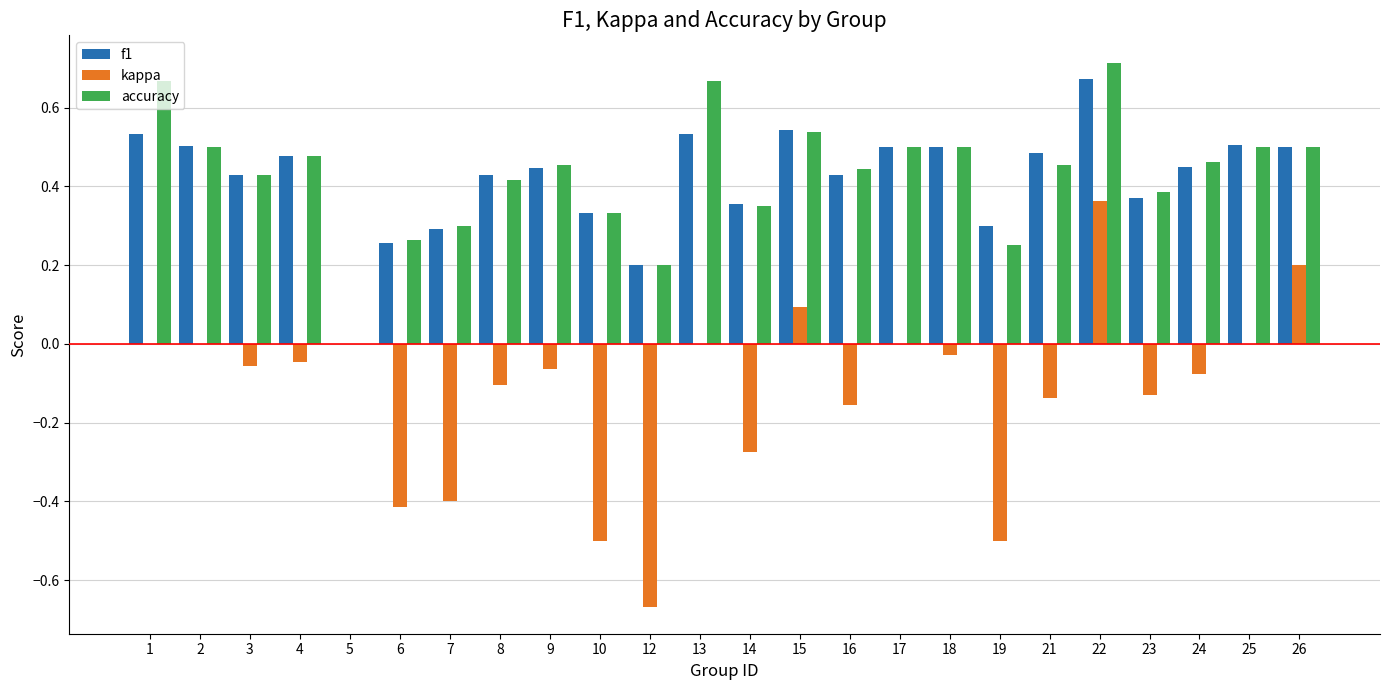

What is the sum of all accuracy values?

10.3